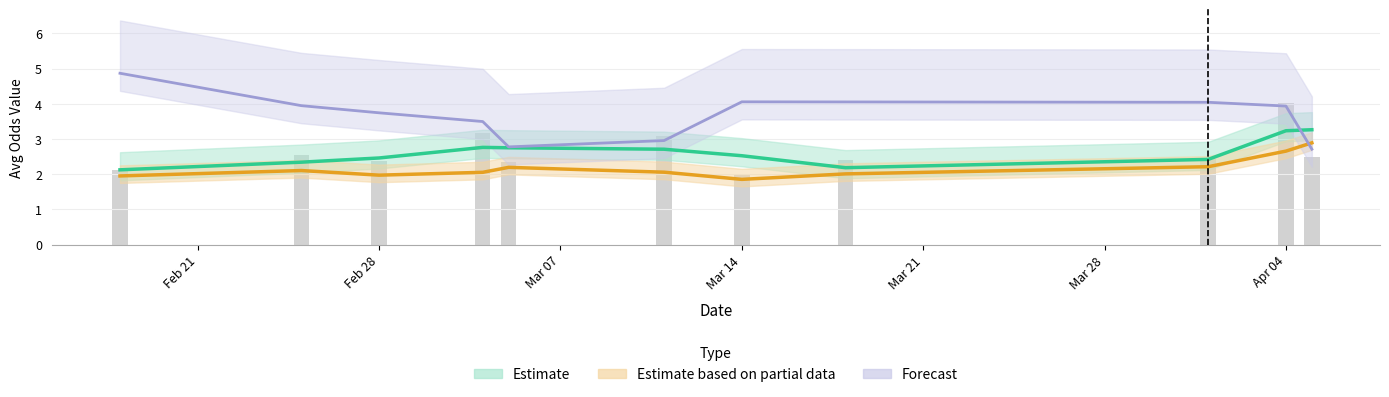

How many distinct data groups are displayed?

3